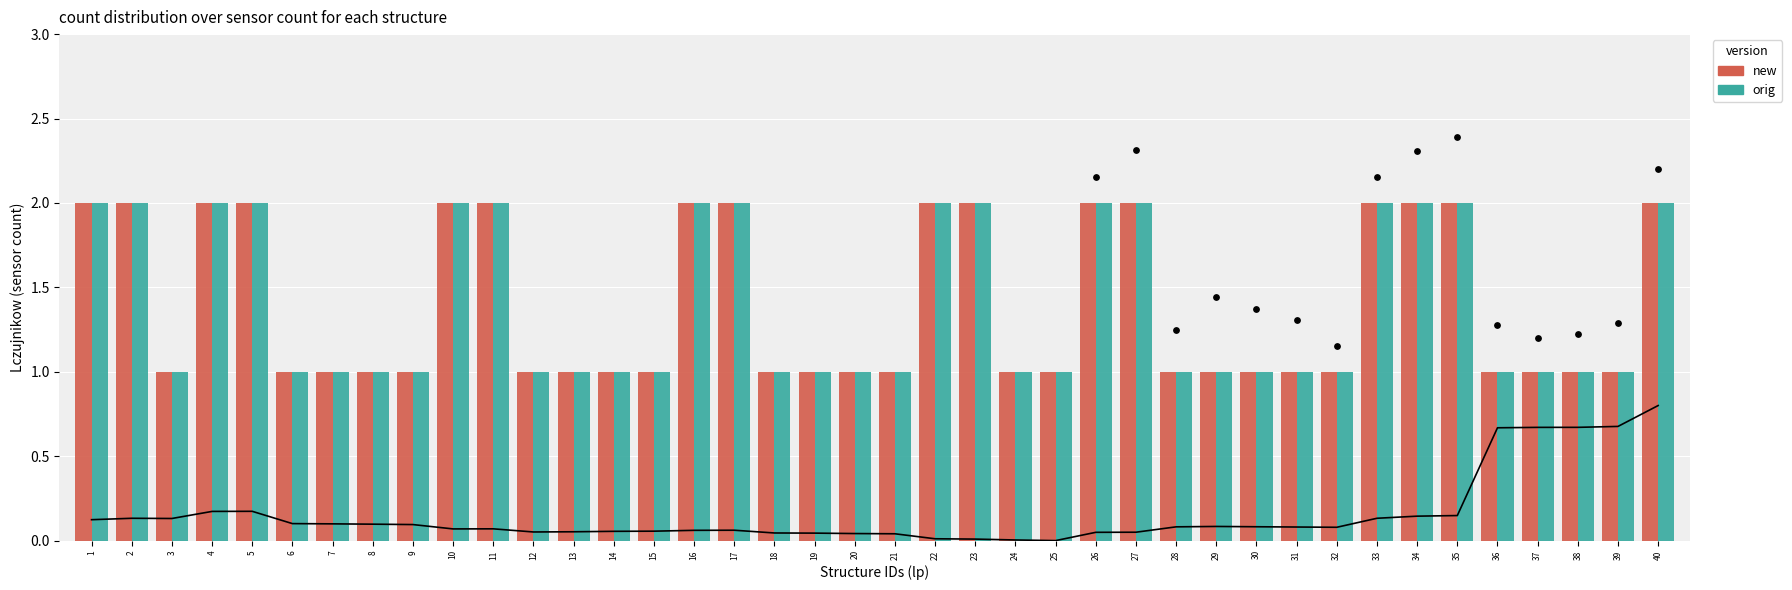

What is the total value across all series at 4?

4